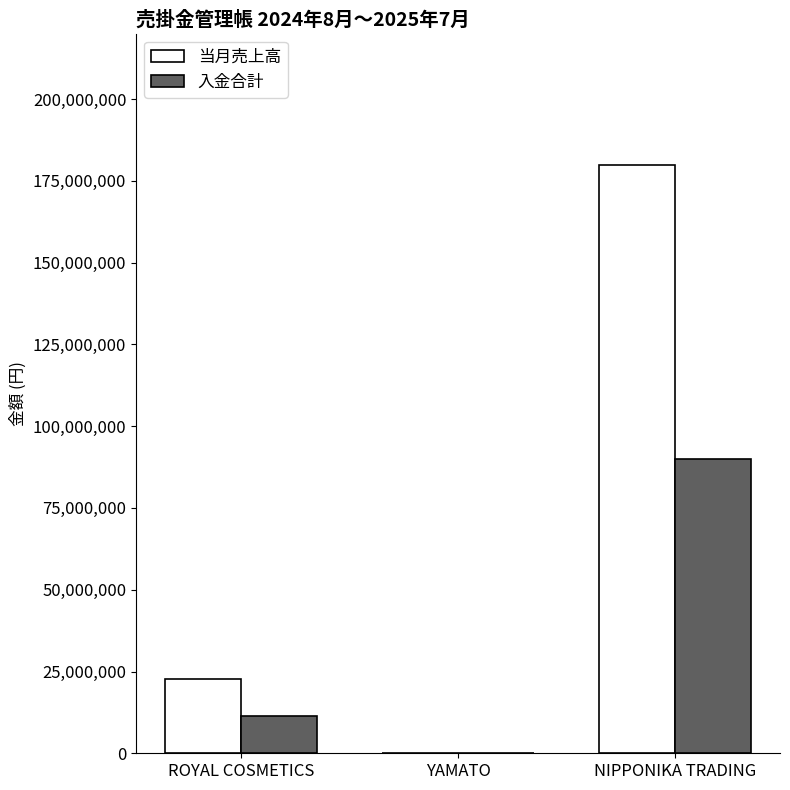

At which category does the chart reach its peak across all series?

NIPPONIKA TRADING